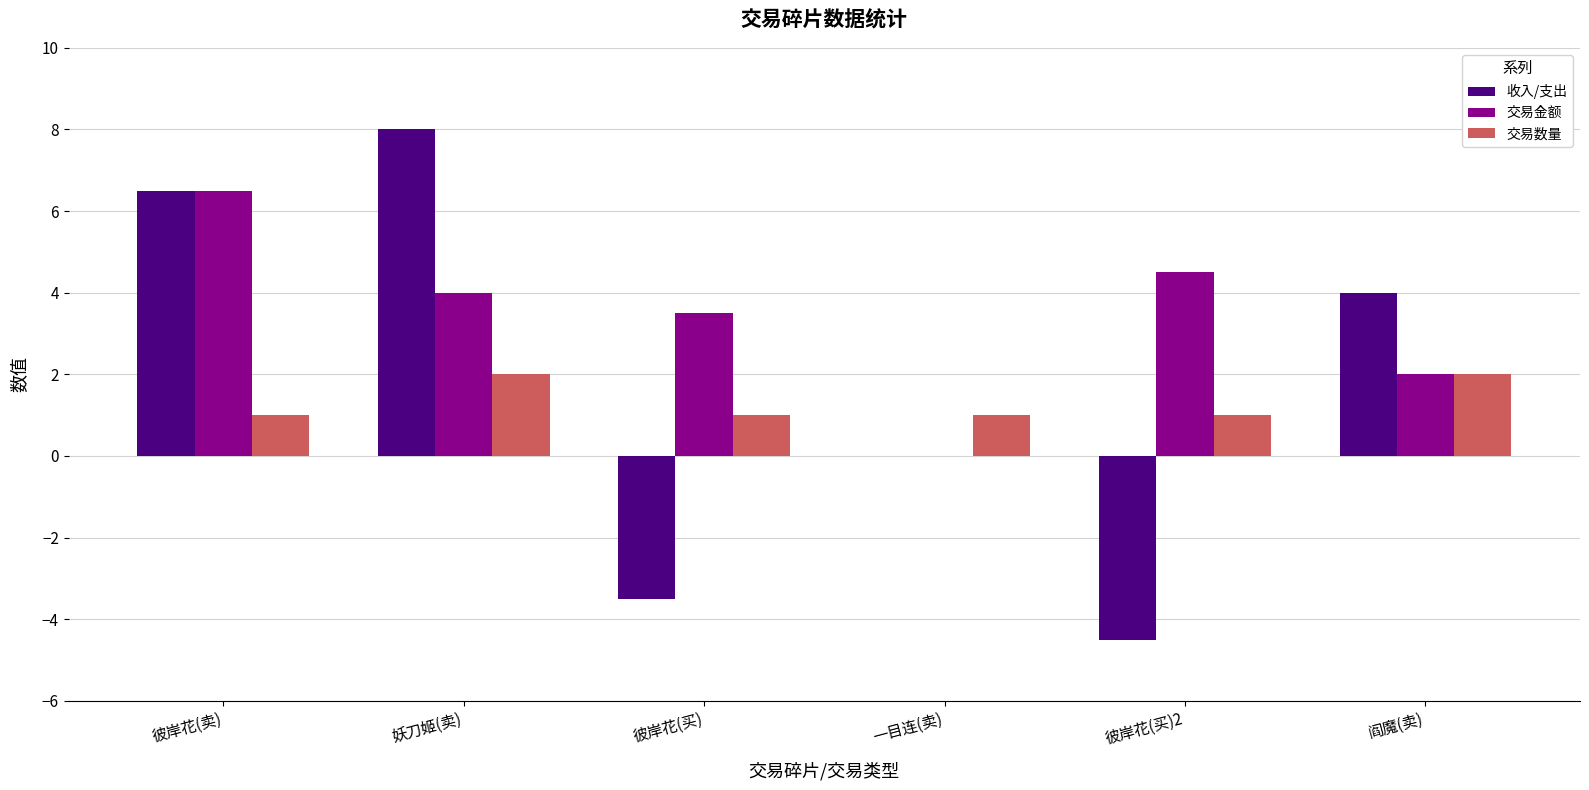

How many series are shown in this chart?

3